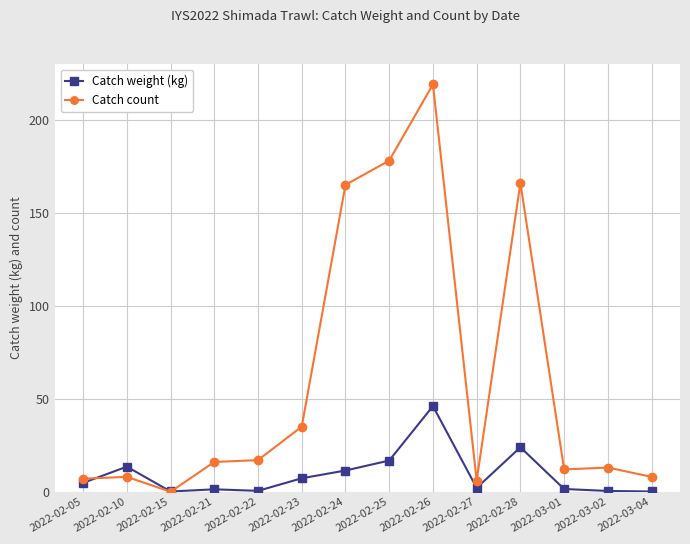

What is the sum of all Catch weight (kg) values?

129.6